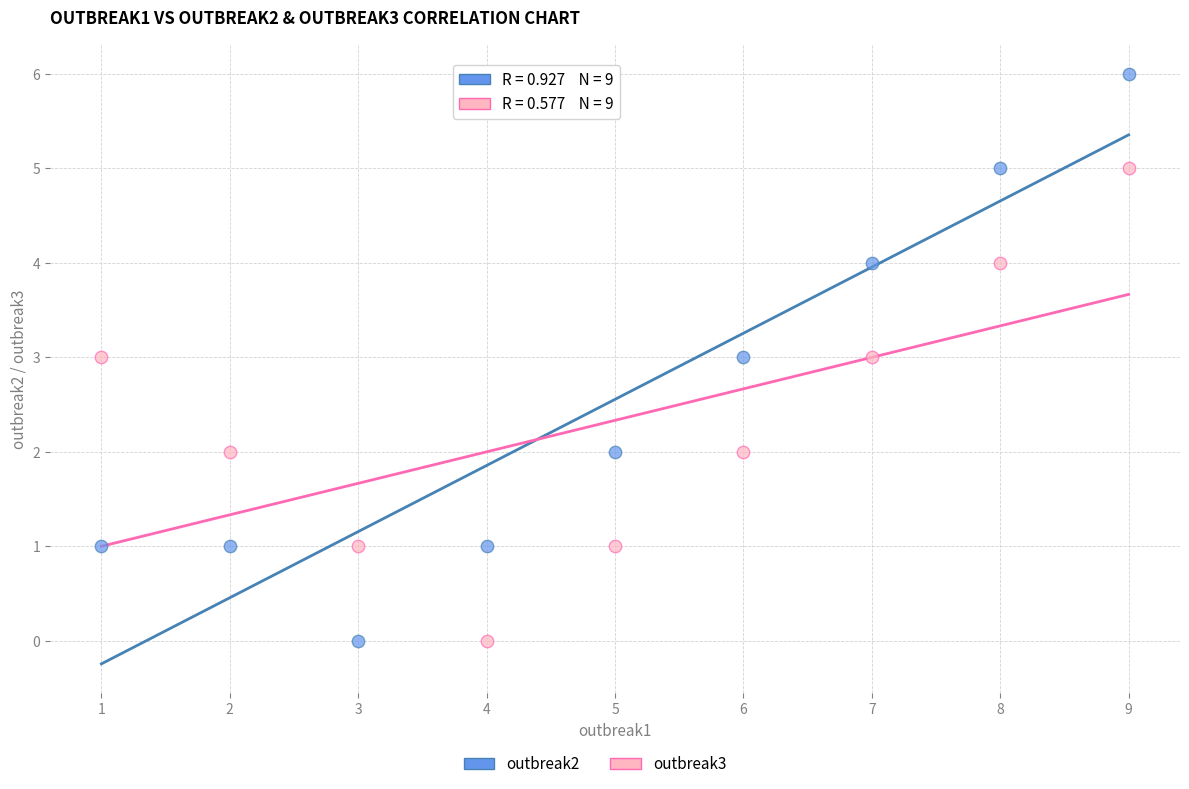

What is the X range (max minus min) for the scatter plot?

8